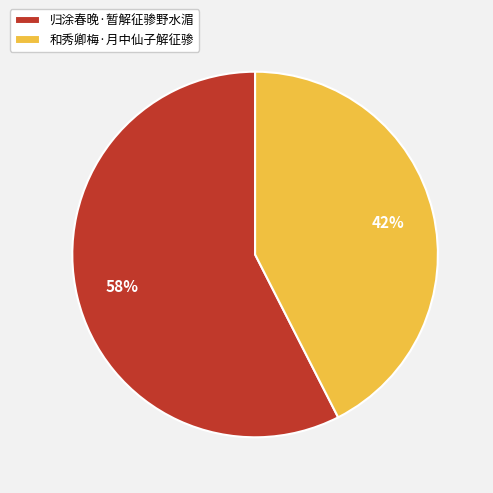

To the nearest percent, what percentage of the pie is 和秀卿梅·月中仙子解征骖?

42%